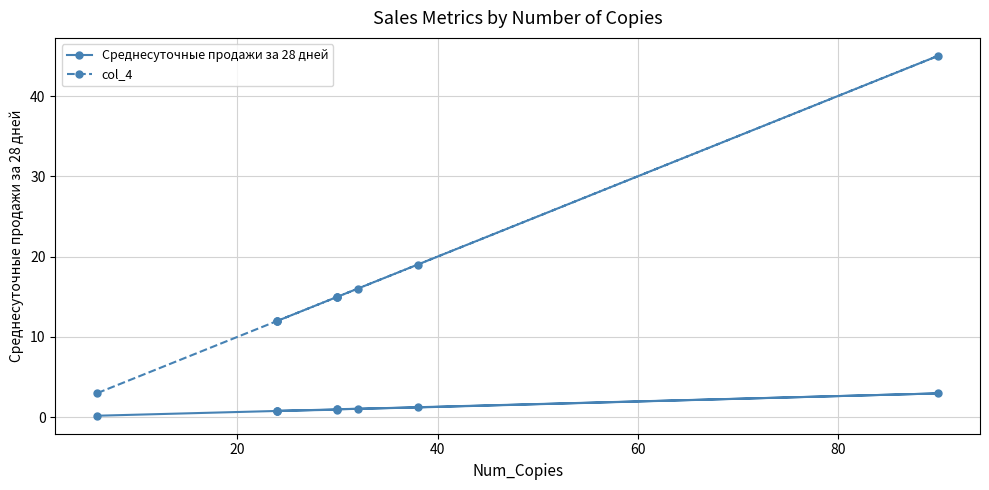

List the series in order of their overall mean, highest first.

col_4, Среднесуточные продажи за 28 дней